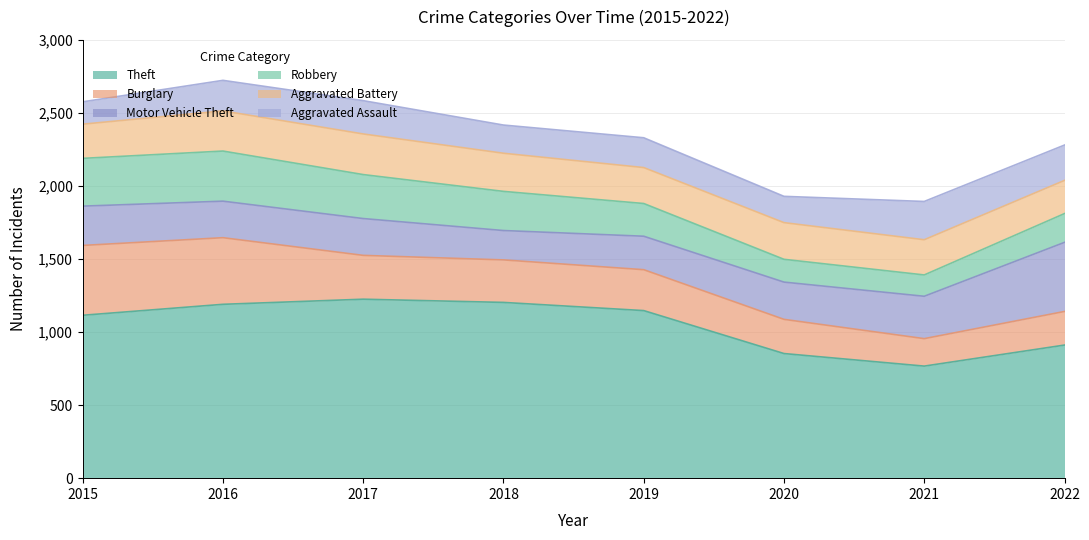

How many interior local valleys does the Burglary series have?

1